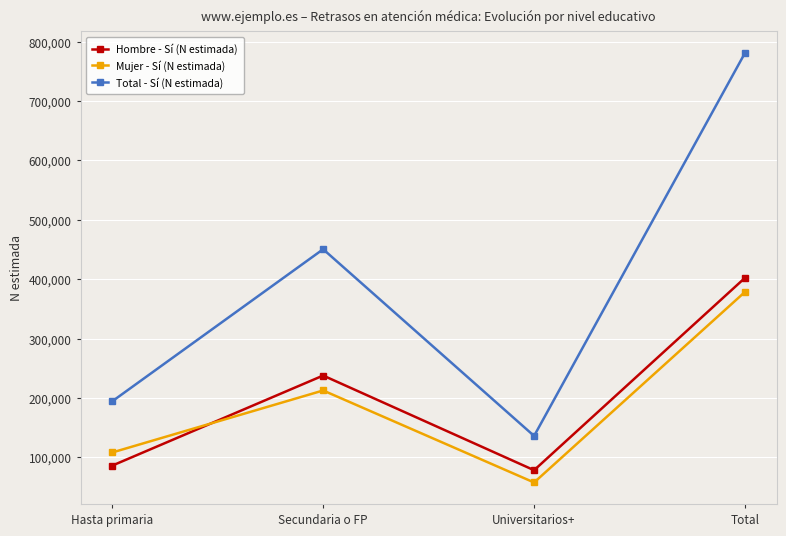

What is the maximum value for Hombre - Sí (N estimada)?

402419